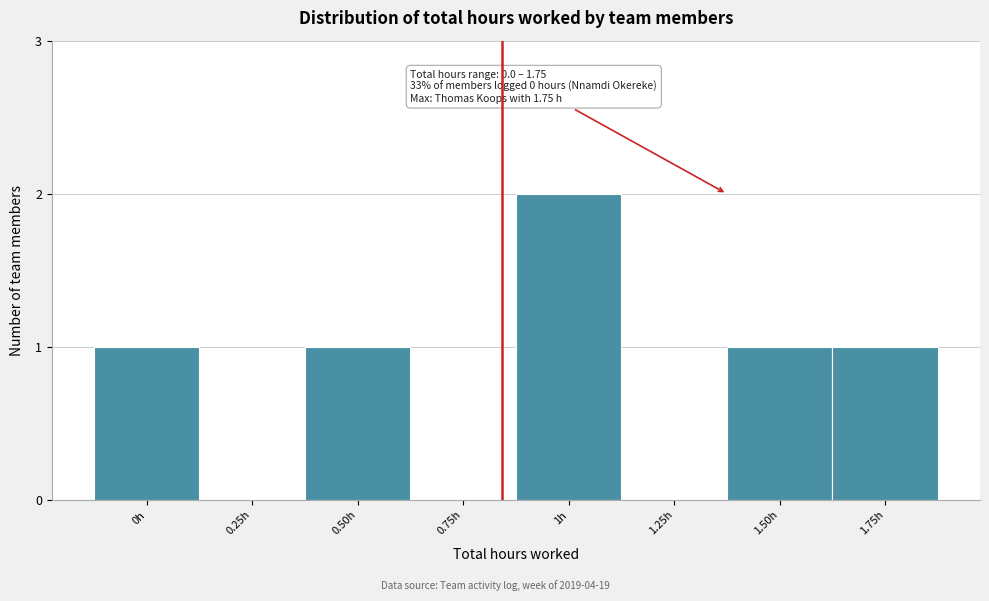

Reading left to right, transcribe all the data shown in this chart.

0h=1	0.25h=0	0.50h=1	0.75h=0	1h=2	1.25h=0	1.50h=1	1.75h=1